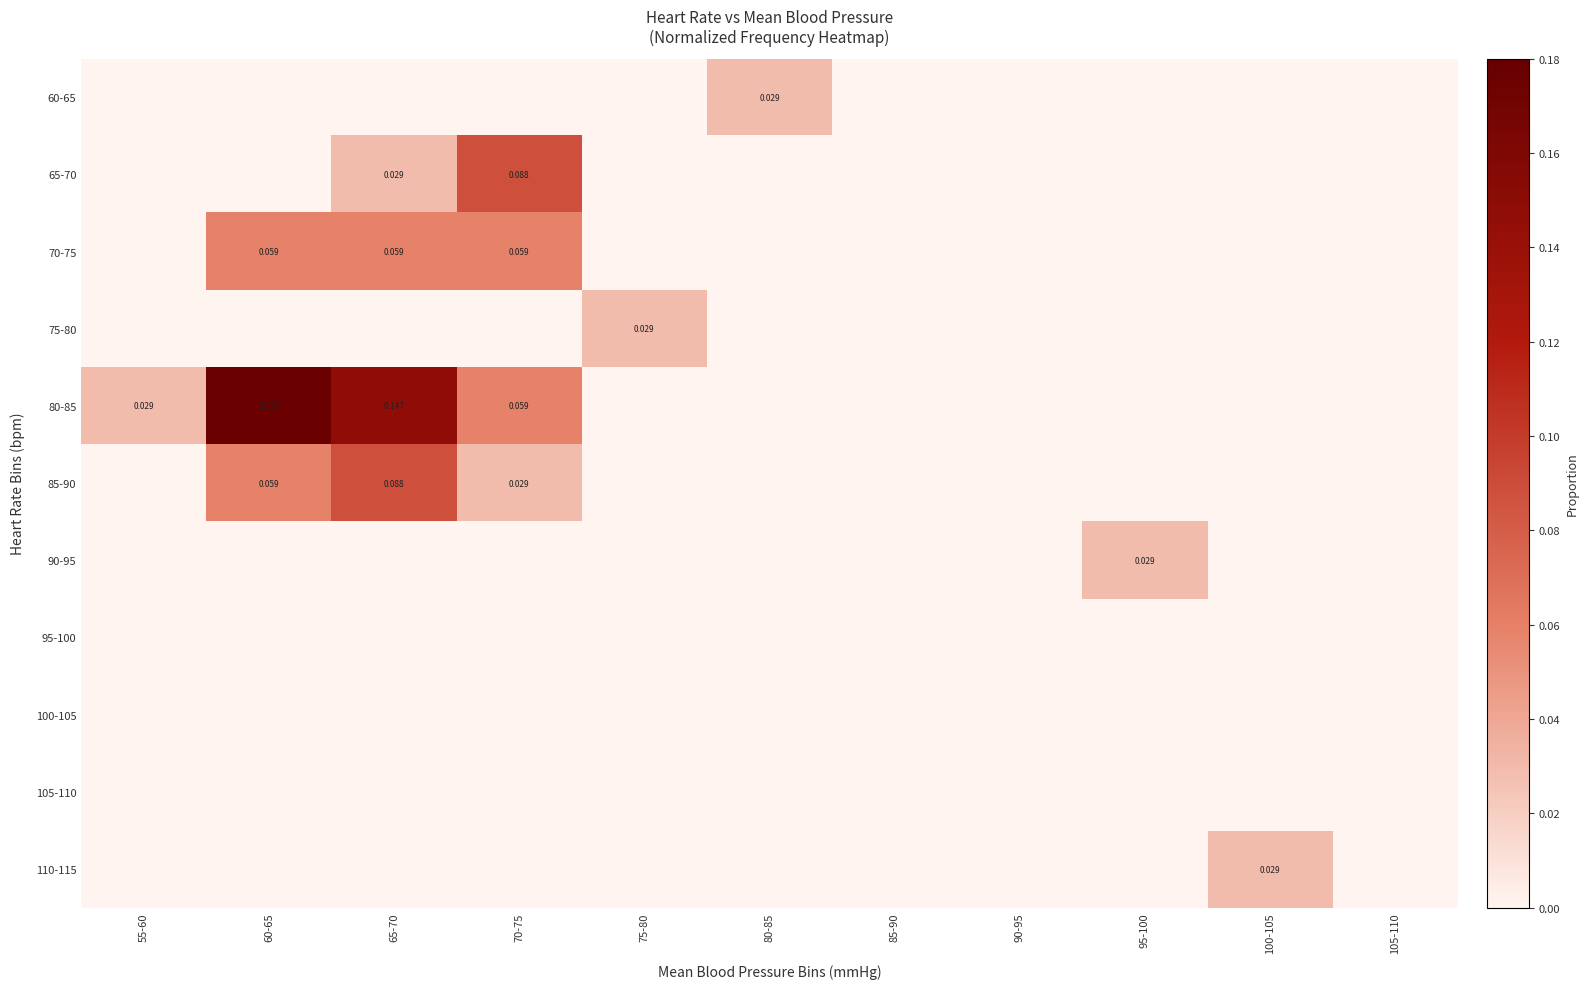

Which series has the largest total across all categories?

80-85